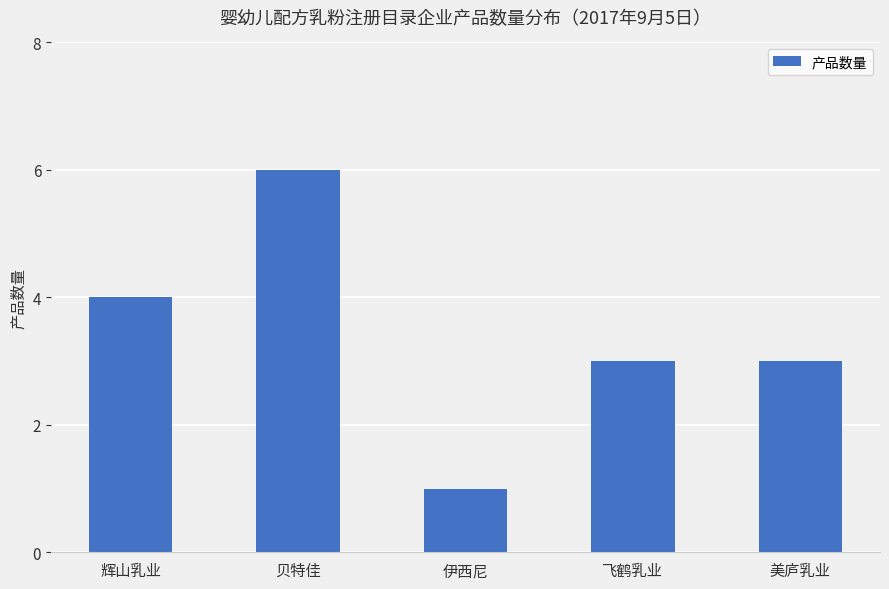

What value does the data have at 贝特佳?

6